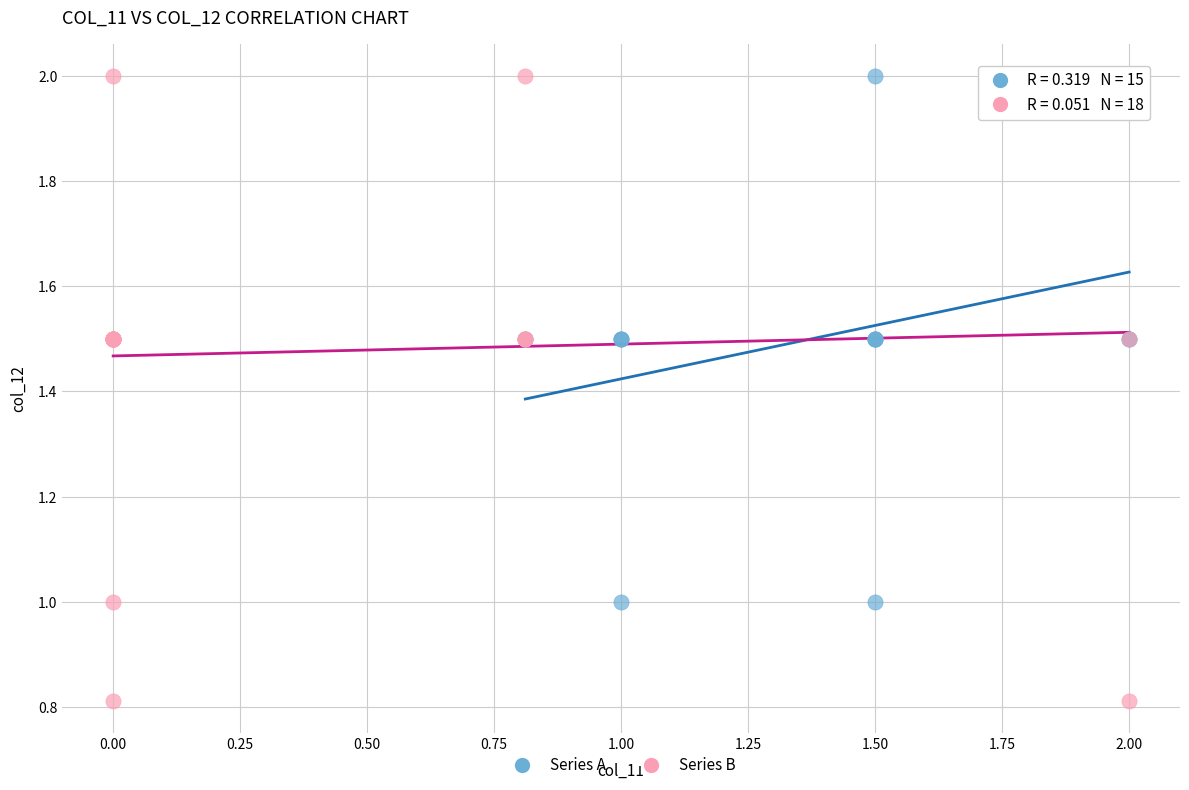

Which series contains the lowest Y value?

Series B